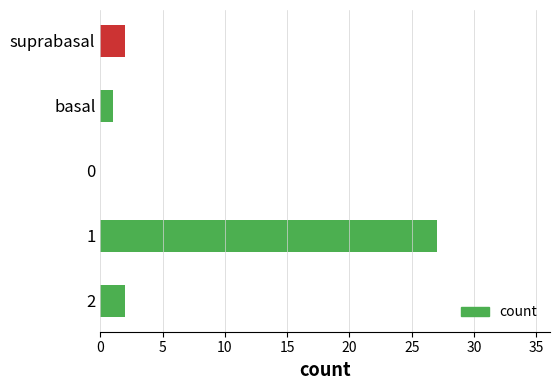

What is the ratio of the value at 1 to the value at 2?

13.5